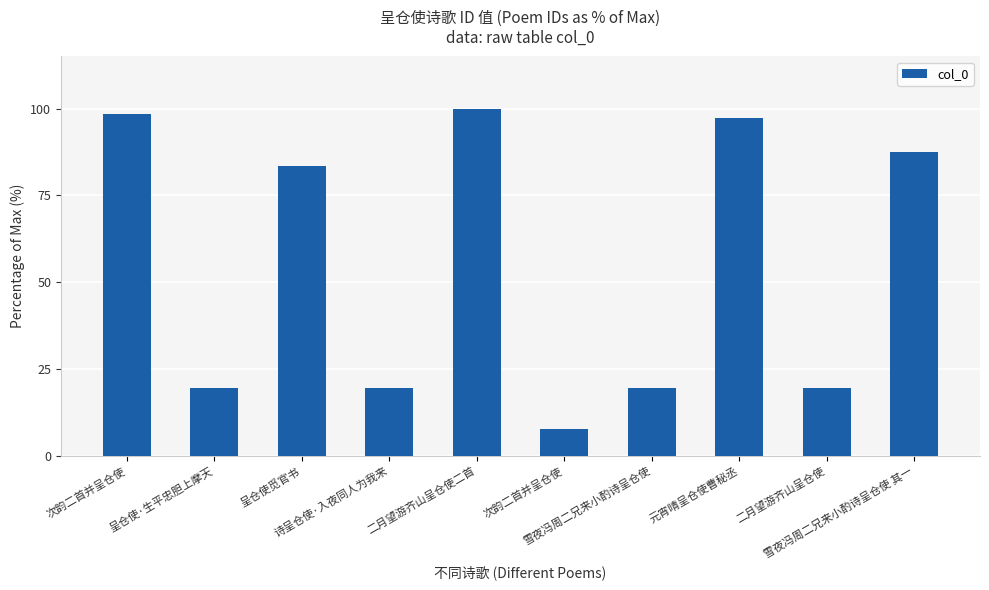

What is the sum of all values?

552.5